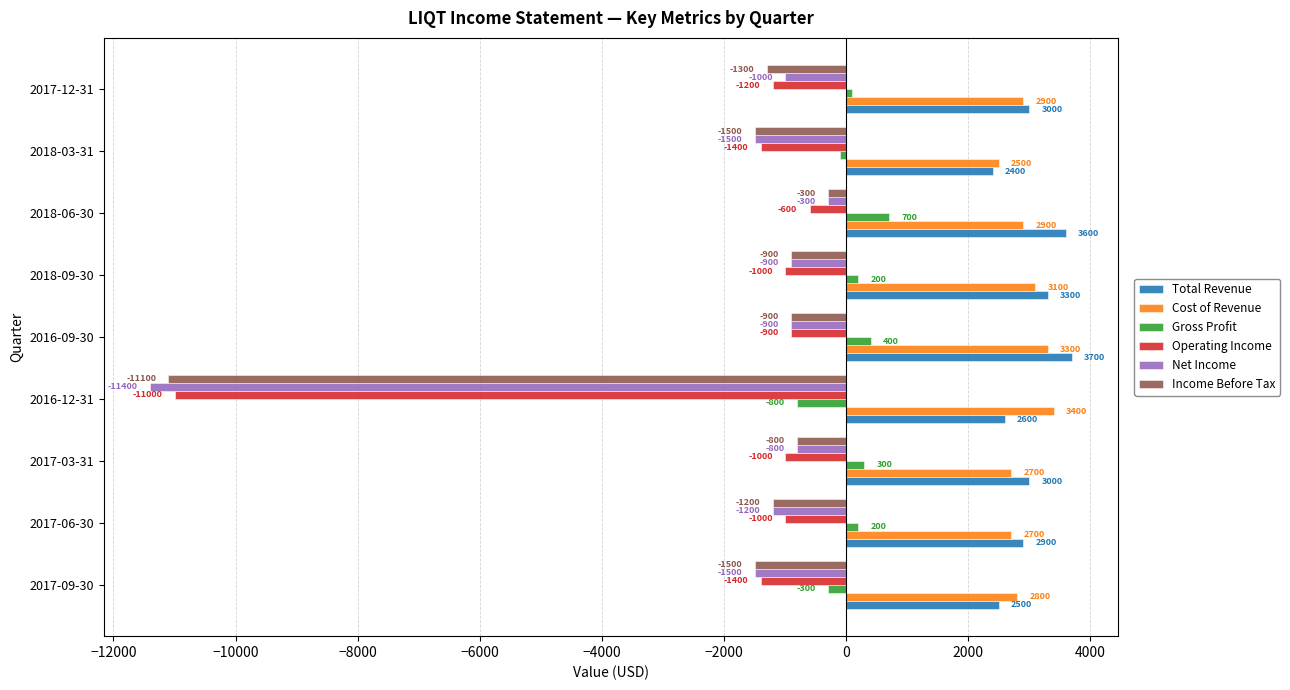

What is the maximum value for Cost of Revenue?

3400